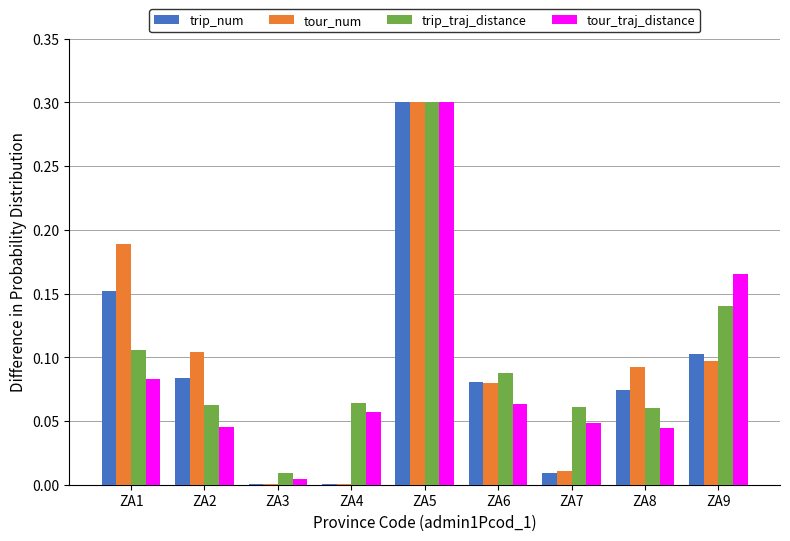

At which category is the sum across all series the highest?

ZA5